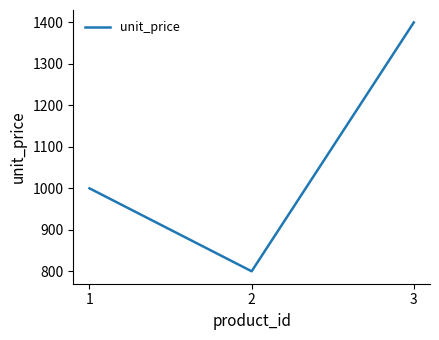

How many values are below 1000?

1